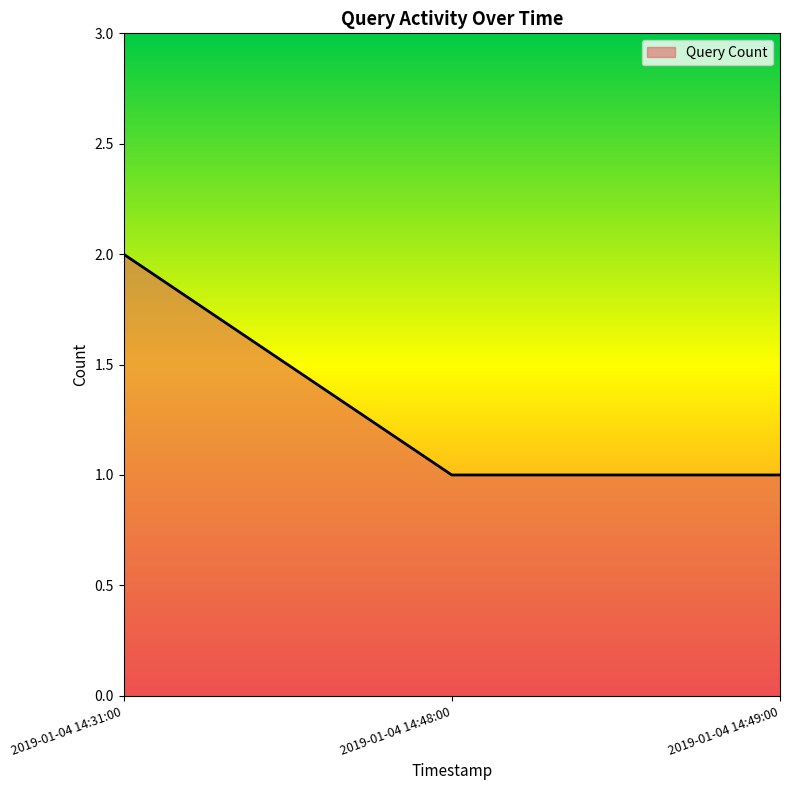

Reading left to right, transcribe all the data shown in this chart.

2	1	1